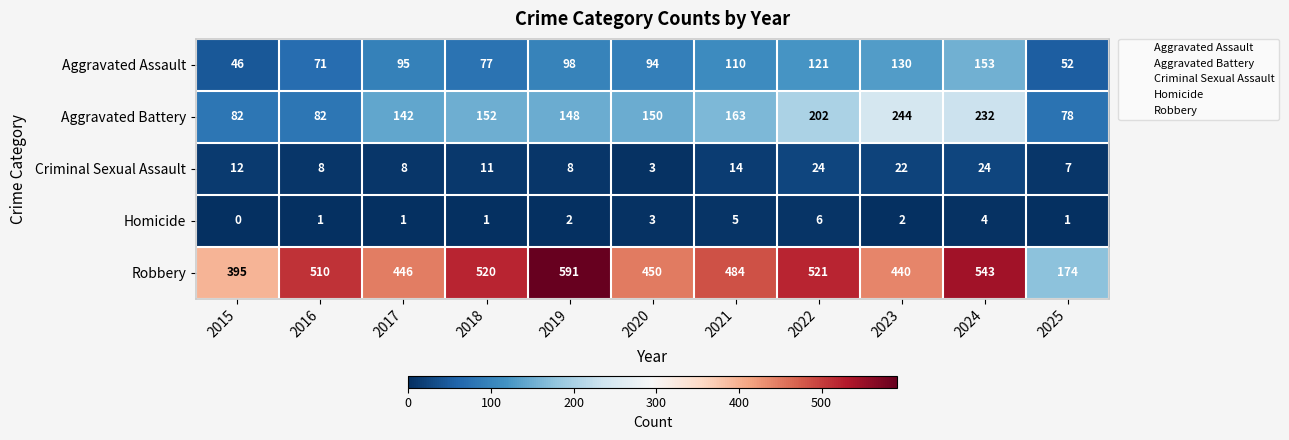

Which category has the highest value in the Robbery series?

2019